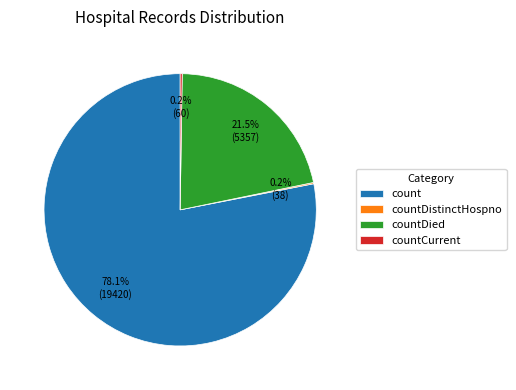

To the nearest percent, what is the average slice percentage?

25%